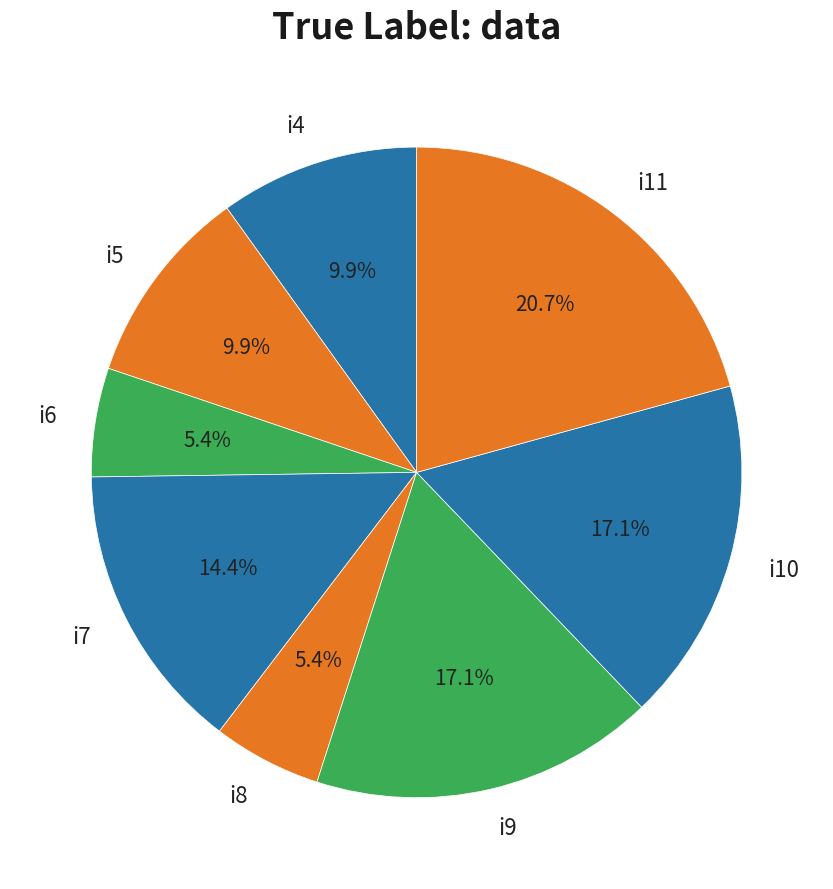

To the nearest percent, what portion does i4 represent?

10%